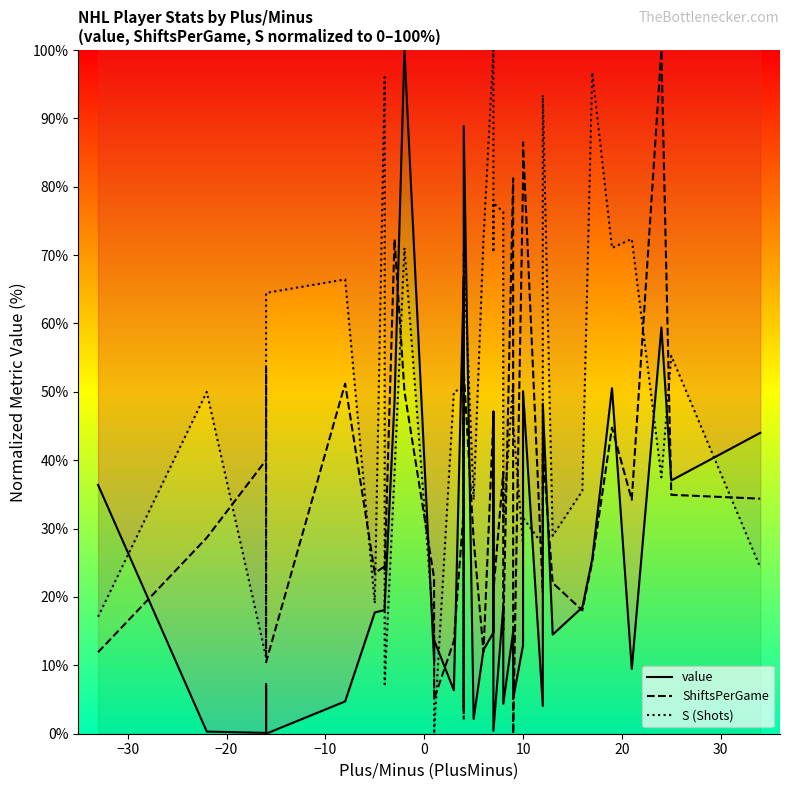

What is the greatest value displayed?

100.0